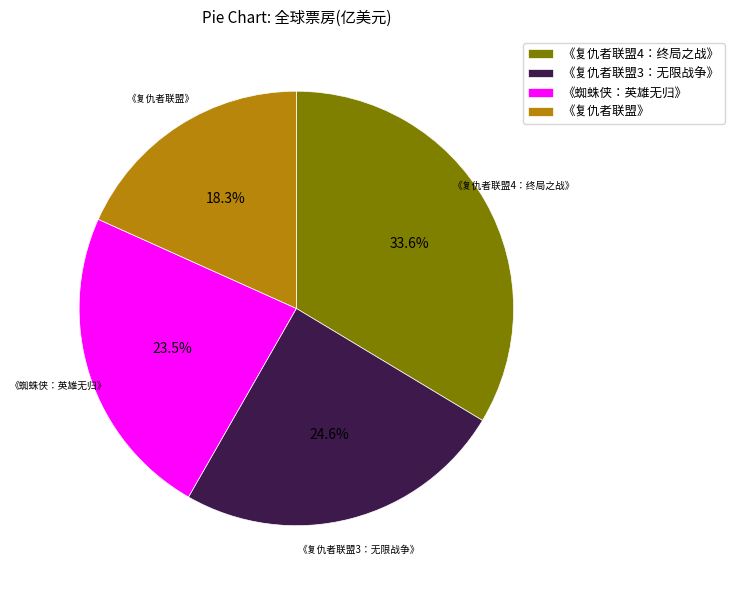

To the nearest percent, what is the combined percentage of 《复仇者联盟4：终局之战》 and 《蜘蛛侠：英雄无归》?

57%